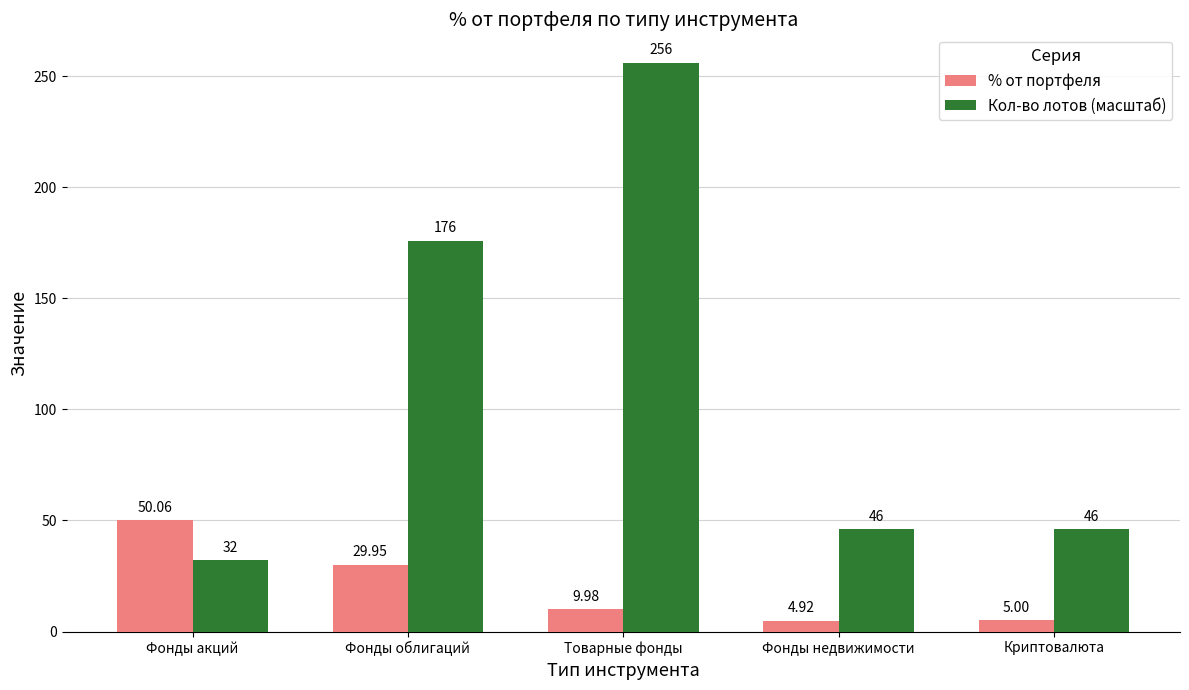

Which series has the largest range (max minus min)?

Кол-во лотов (масштаб)